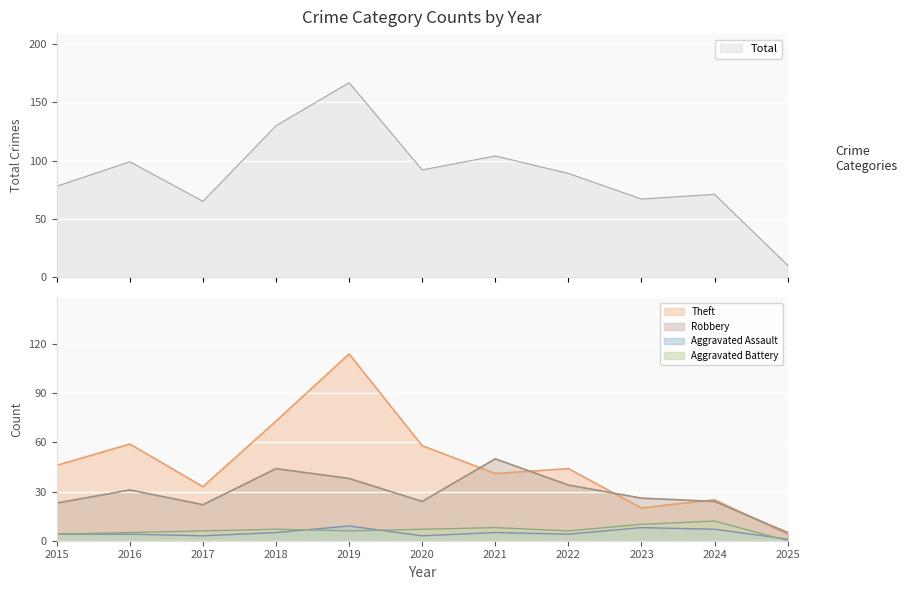

What is the difference between the maximum and minimum values in the Robbery series?

45